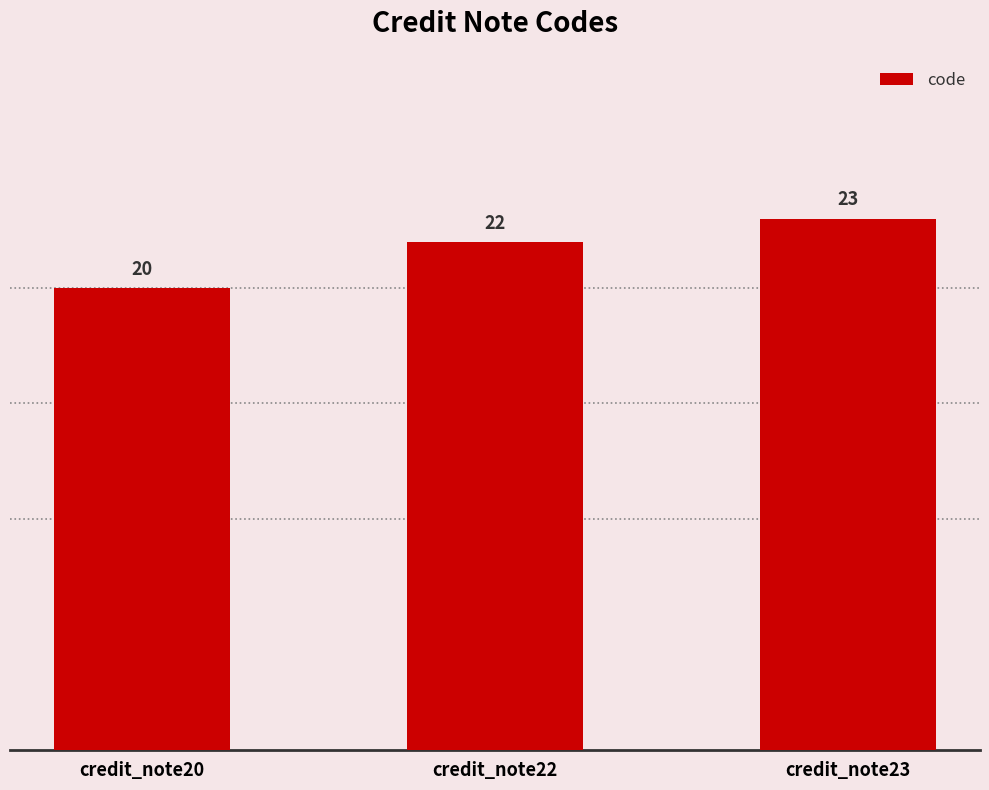

Reading left to right, extract all data points from this chart.

20	22	23